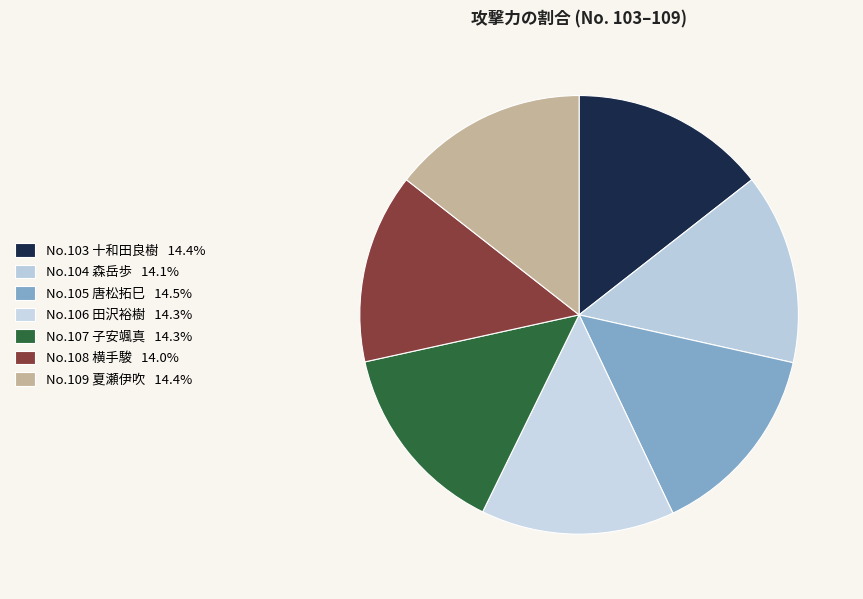

How many segments does this pie chart have?

7